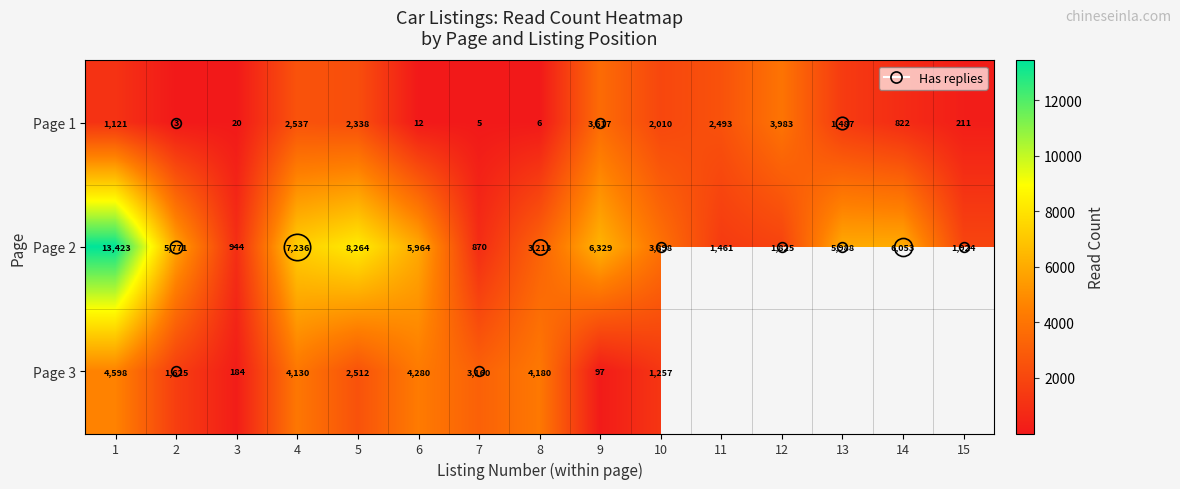

How many values in the Page 2 series are below 5771?

7